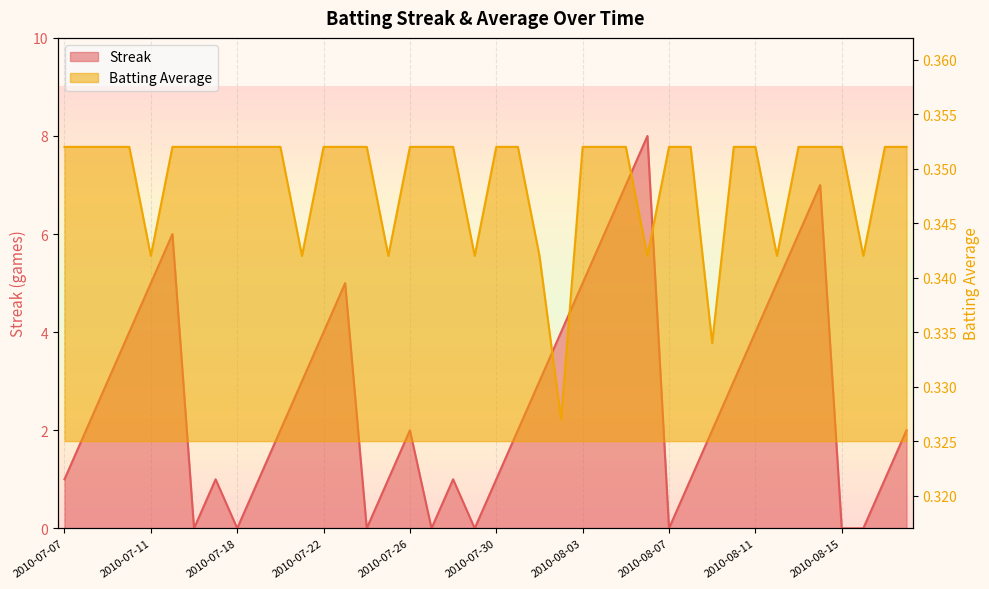

What position from the right is 2010-07-09?

38